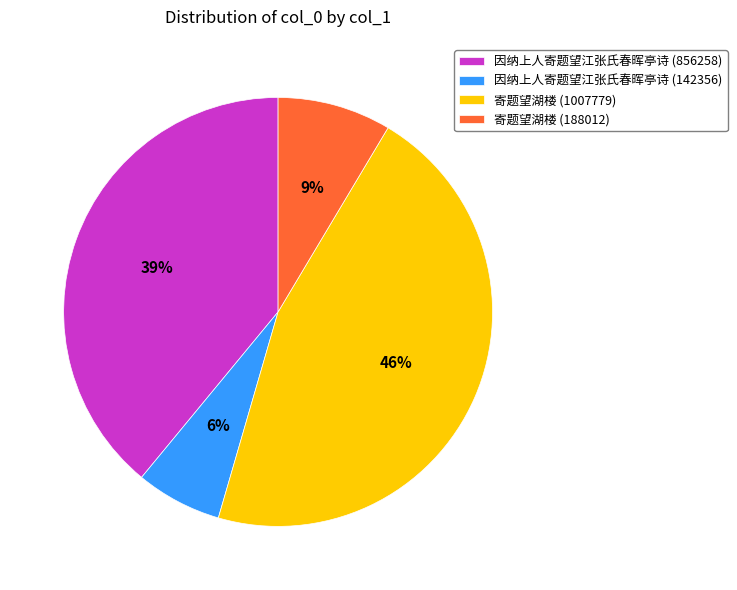

Does any single category account for the majority?

No